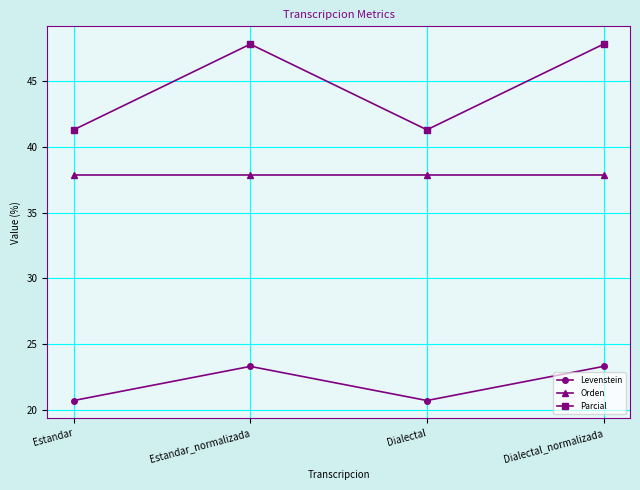

What is the label of the 3rd point from the right?

Estandar_normalizada